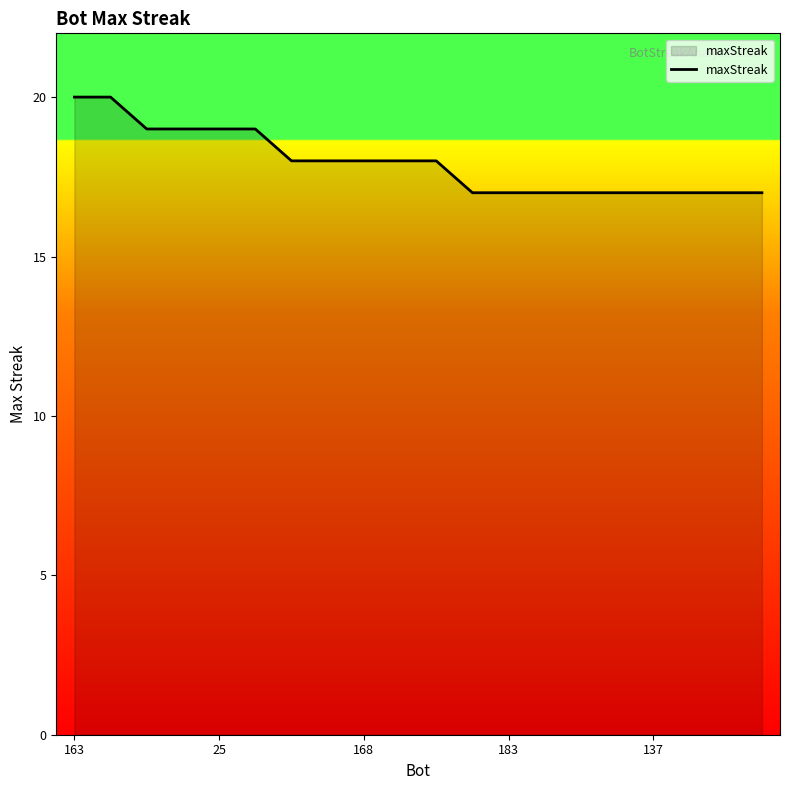

What is the maximum value shown in the chart?

20